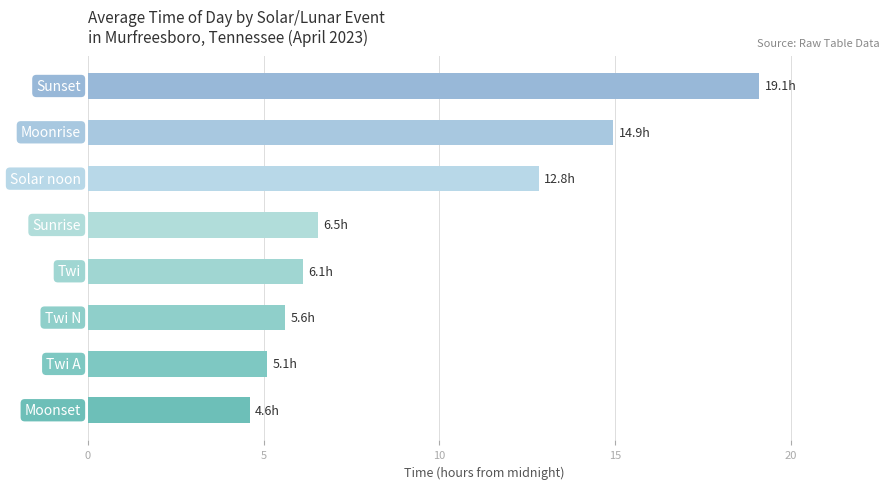

What is the average value?

9.4